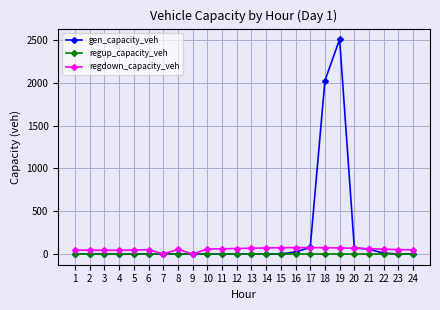

True or false: gen_capacity_veh has more than 0 points higher than both neighbors.

True